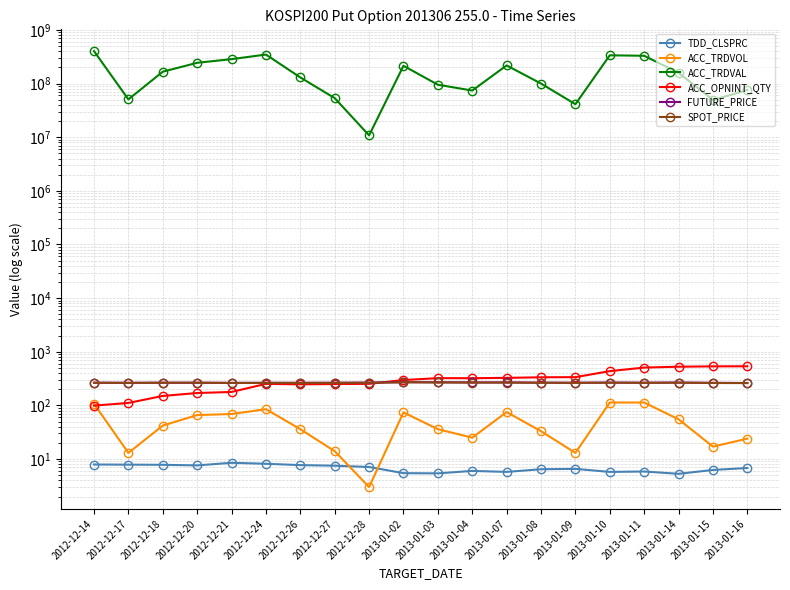

What is the minimum value for ACC_OPNINT_QTY?

99.0